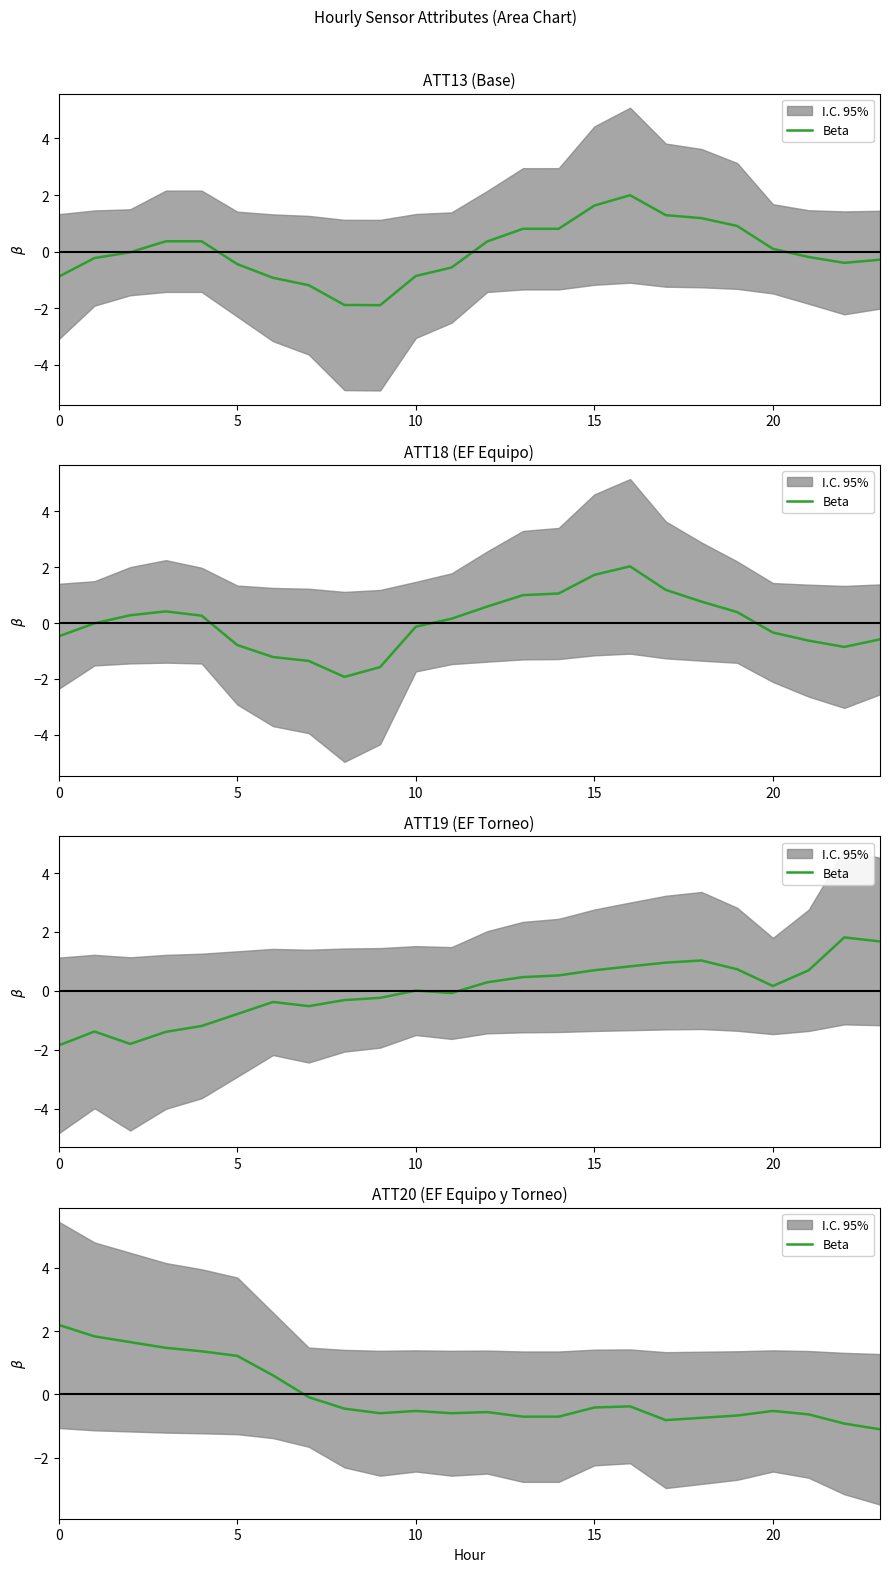

True or false: the data shows -1.1 at 18.

False